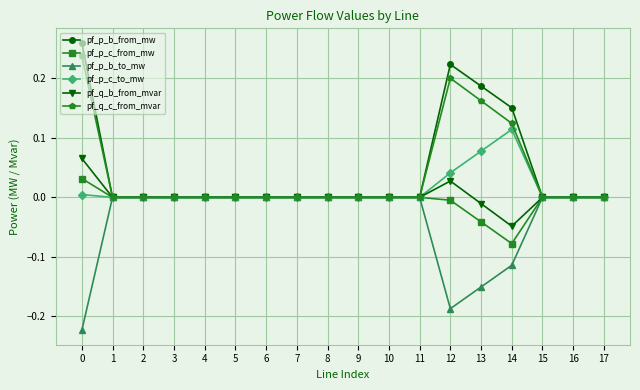

Which series has the largest range (max minus min)?

pf_p_b_from_mw